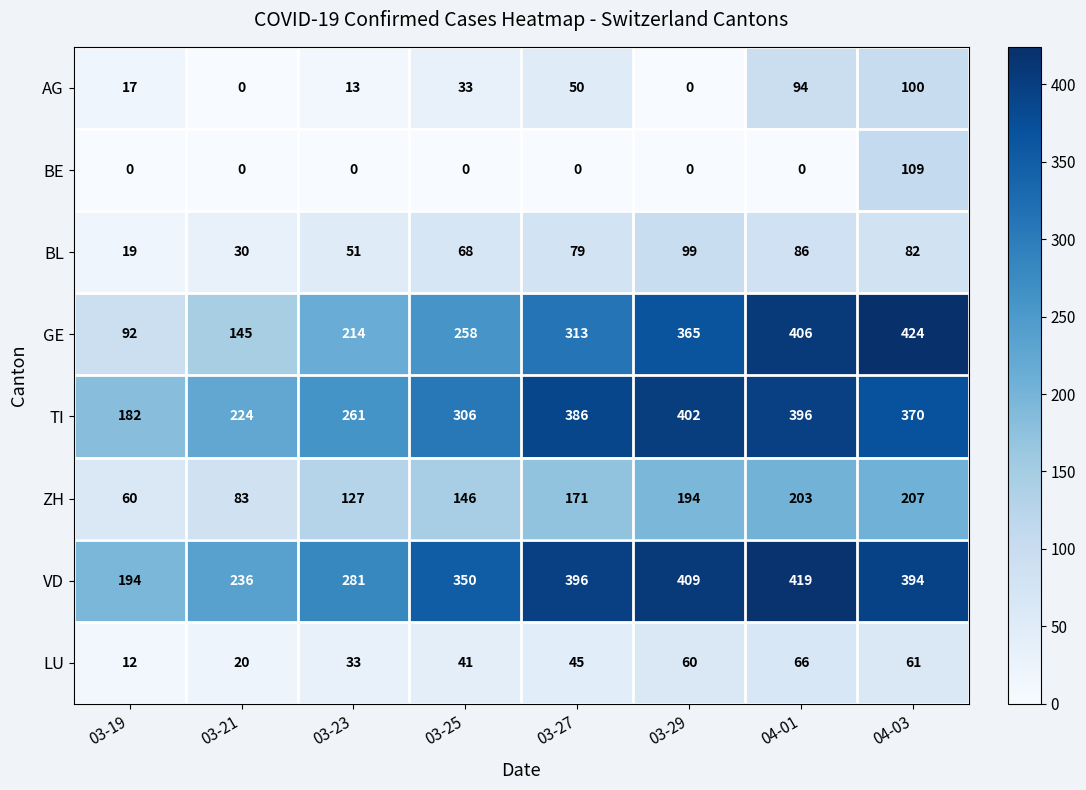

What is the maximum value shown in the chart?

424